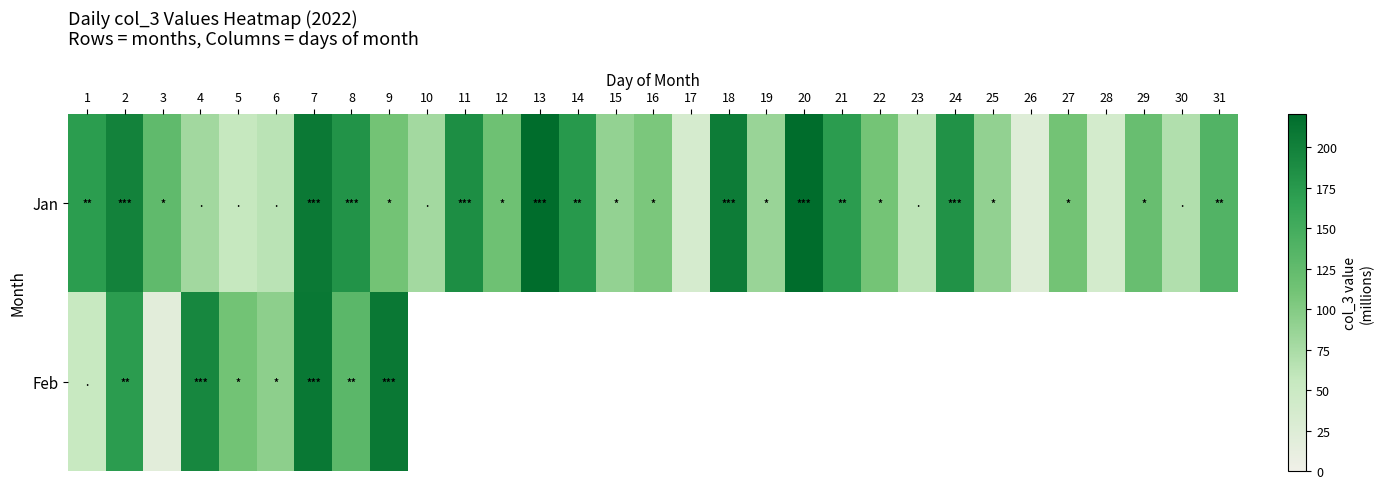

What is the approximate value of Jan at 22?

110.0